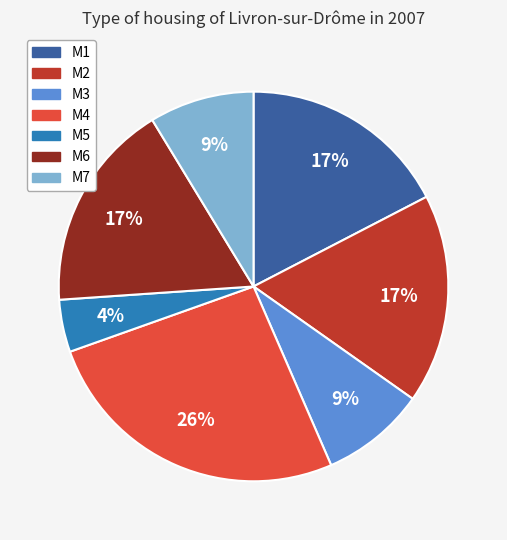

To the nearest percent, what is the combined percentage of М4 and М1?

43%